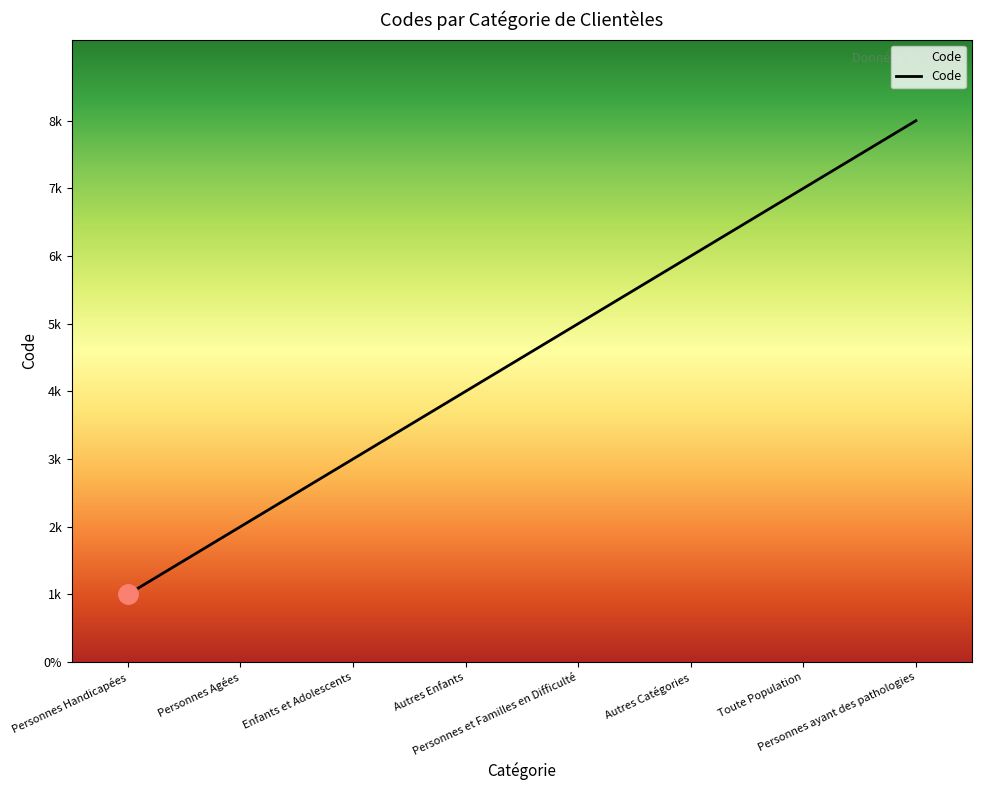

Which category has the highest value across all series?

Personnes ayant des pathologies